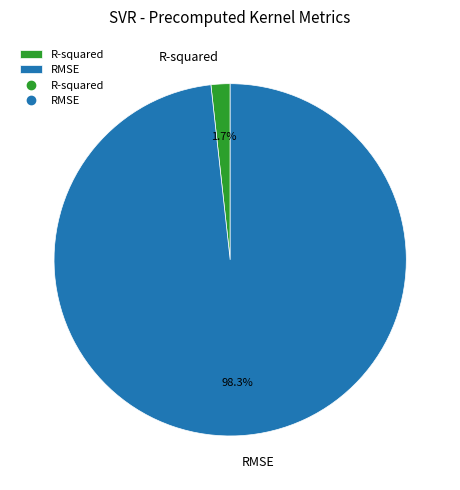

How many segments does this pie chart have?

2